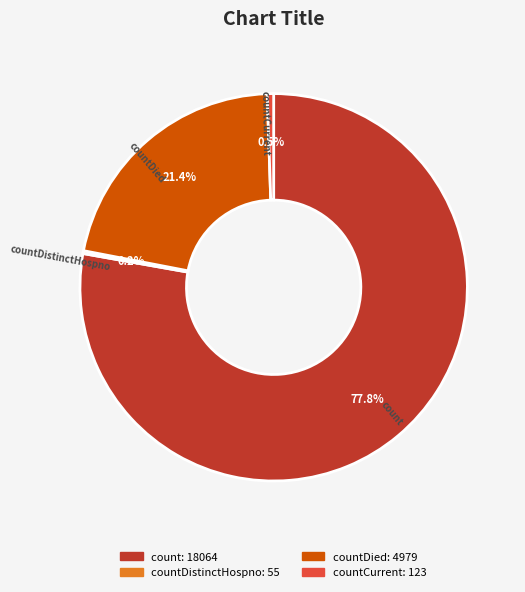

Does any single category account for the majority?

Yes